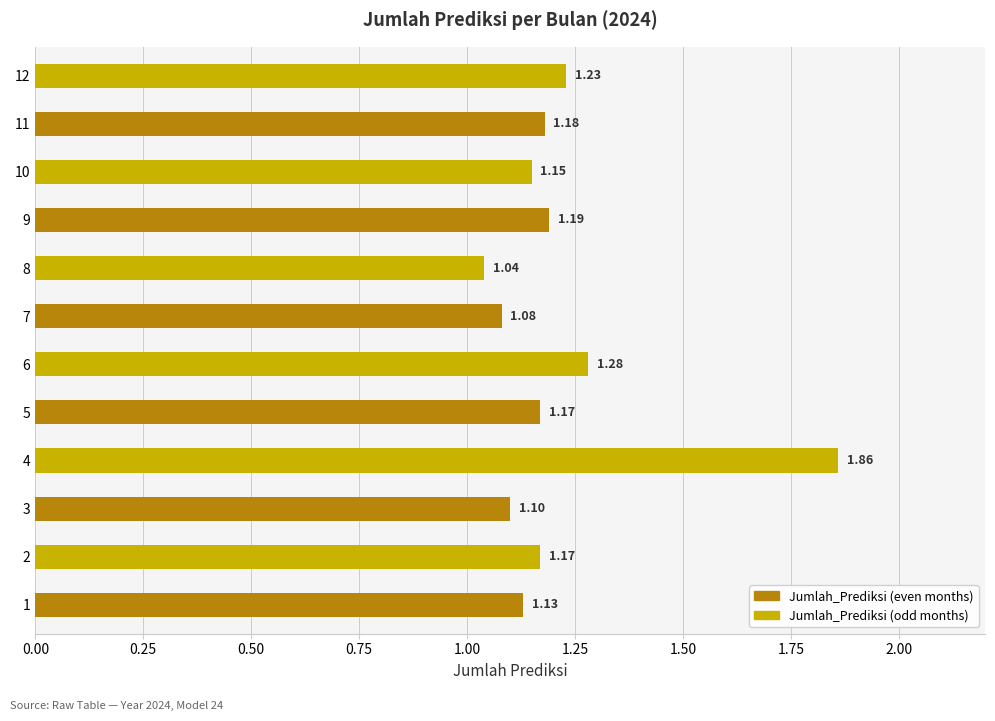

What is the sum of all values?

14.6